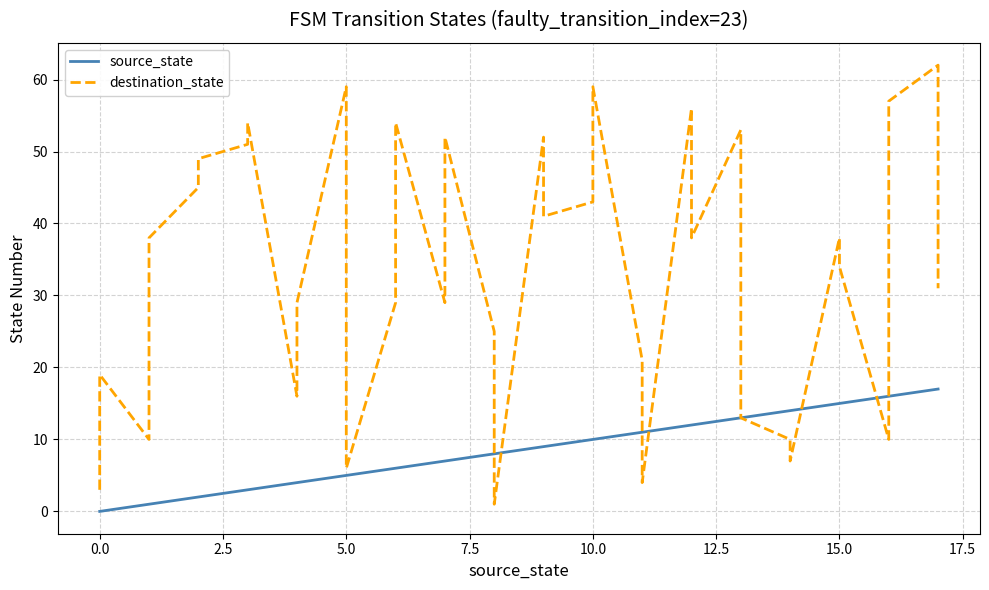

What position from the right is 10?

26